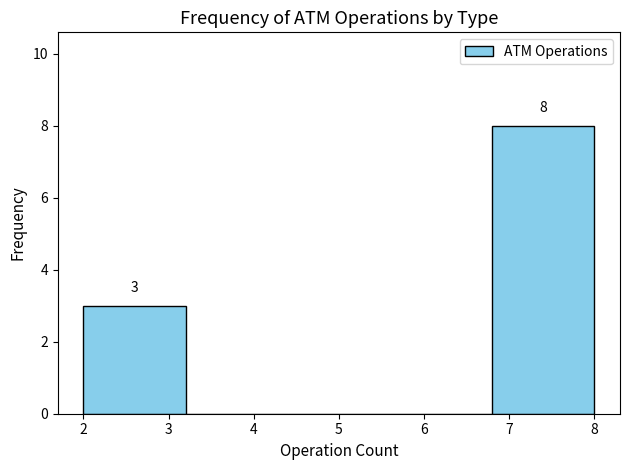

Which range on the x-axis has the tallest bar?

6.8 to 8.0